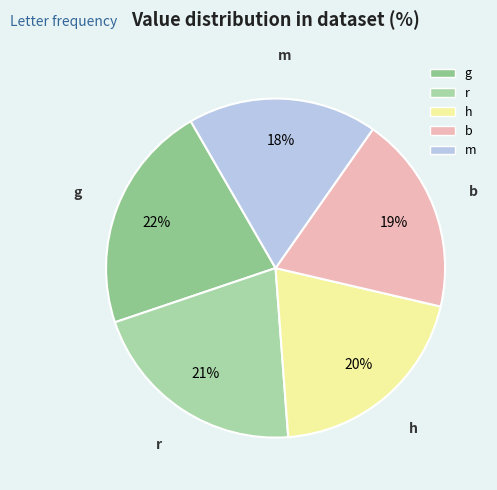

Count the number of slices in the pie.

5